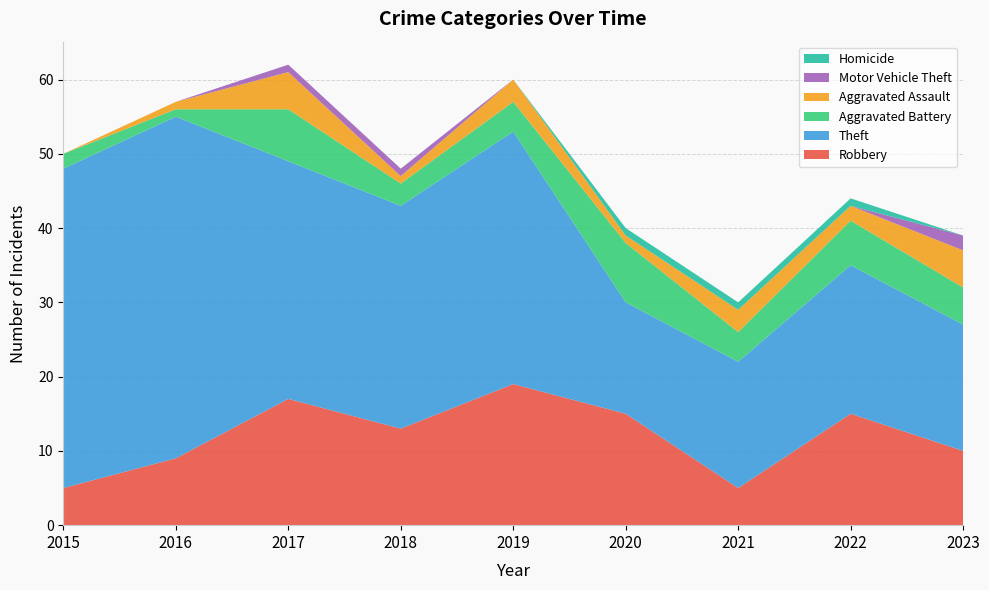

Reading left to right, transcribe all the data shown in this chart.

Robbery: 5	9	17	13	19	15	5	15	10
Theft: 43	46	32	30	34	15	17	20	17
Aggravated Battery: 2	1	7	3	4	8	4	6	5
Aggravated Assault: 0	1	5	1	3	1	3	2	5
Motor Vehicle Theft: 0	0	1	1	0	0	0	0	2
Homicide: 0	0	0	0	0	1	1	1	0